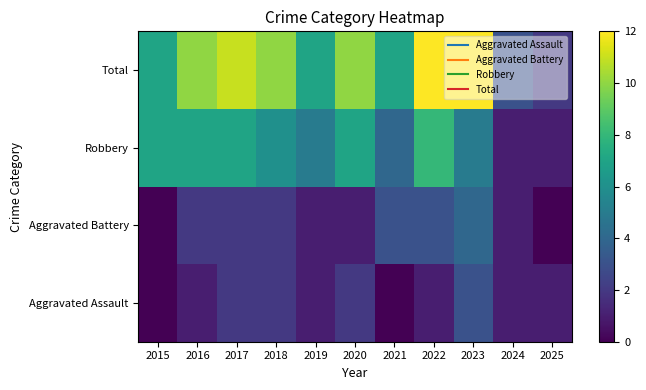

Count the number of categories in the chart.

11